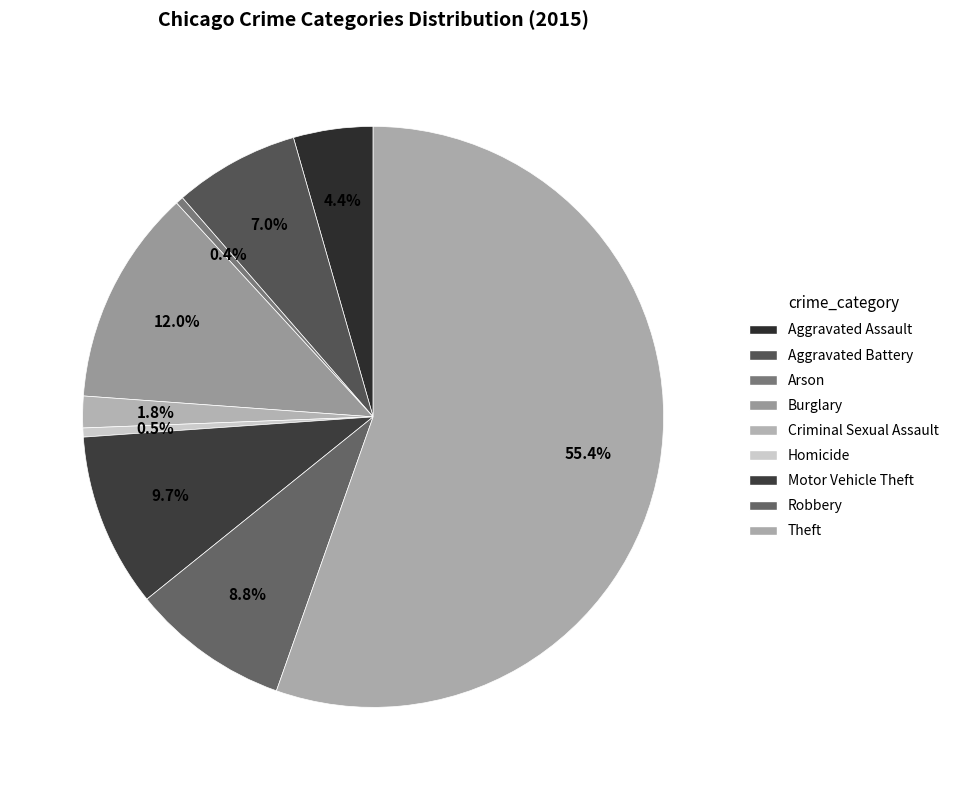

The Motor Vehicle Theft slice represents 16% of the pie. True or false?

False